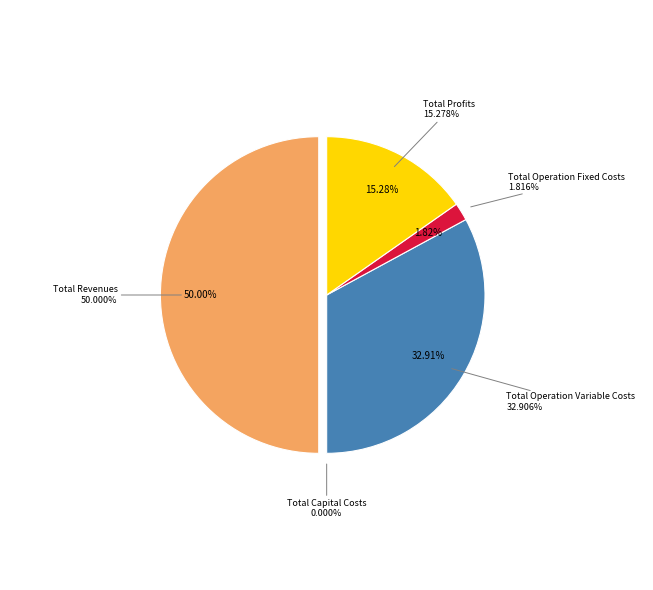

What percentage is the Total Operation Fixed Costs slice, to the nearest percent?

2%